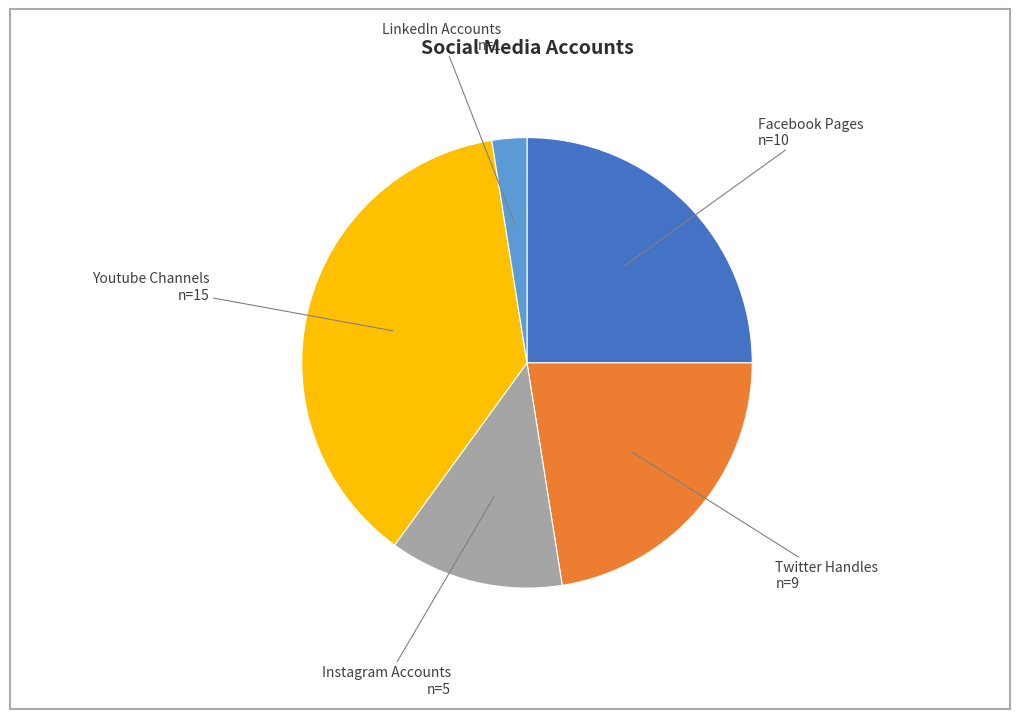

How many segments does this pie chart have?

5